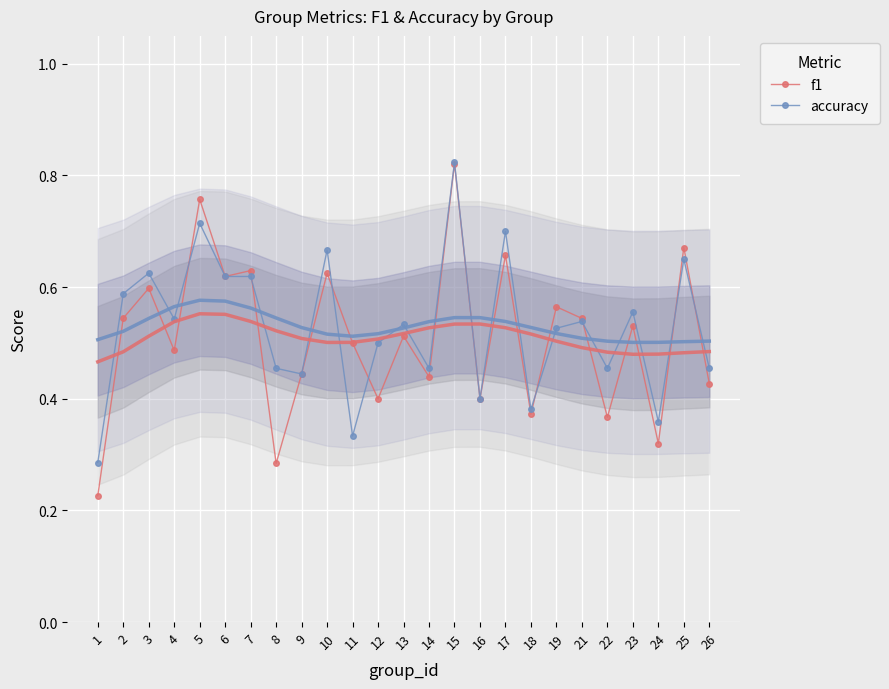

How many interior local peaks does the accuracy series have?

9